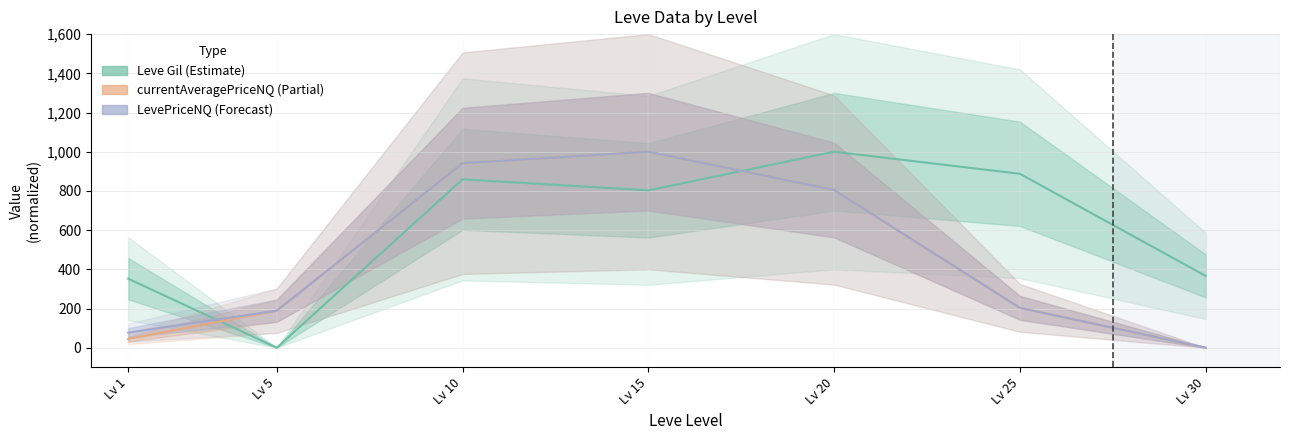

How many interior local peaks does the Leve Gil series have?

2